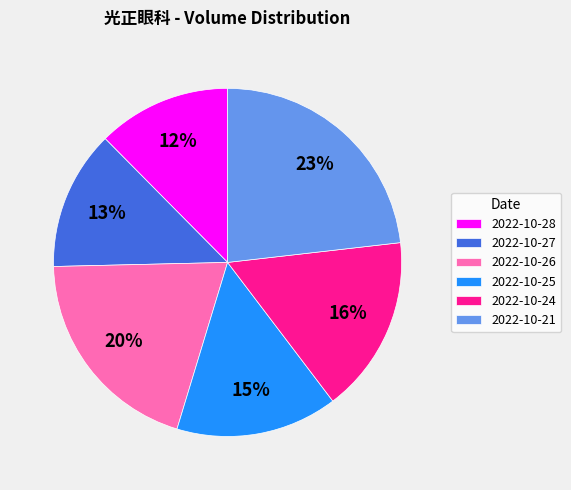

To the nearest percent, what is the difference between the largest and smallest slice percentages?

11%